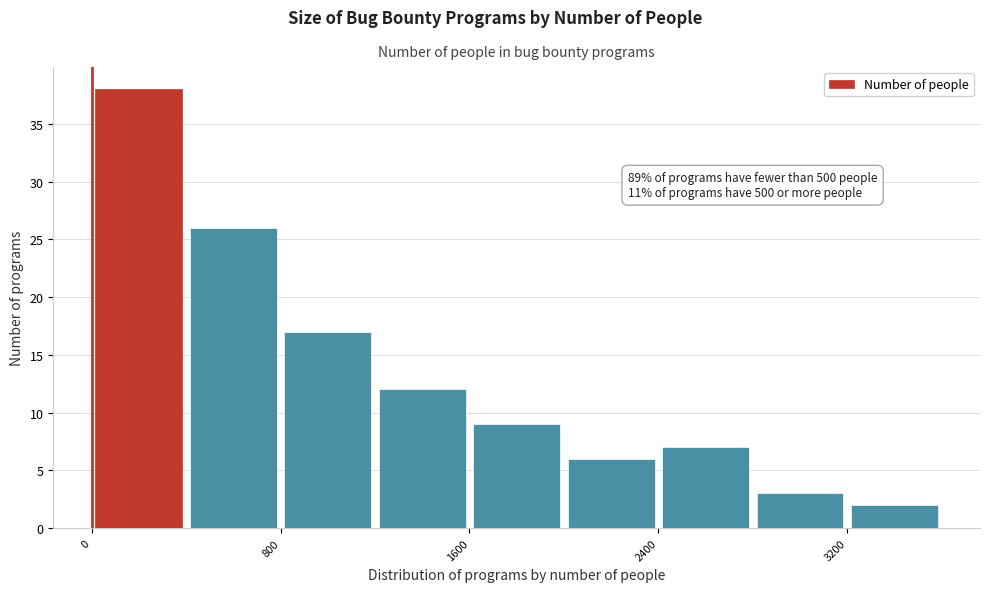

Which range on the x-axis has the tallest bar?

0 to 400